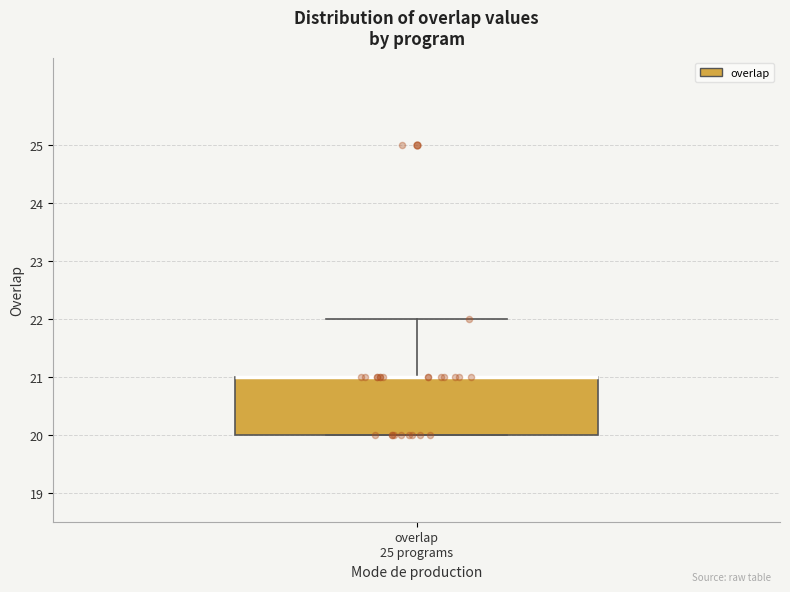

Where is the upper edge of the box for overlap 25 programs on the y-axis? The values are not printed on the chart, so give them approximately, as read against the axis.

21